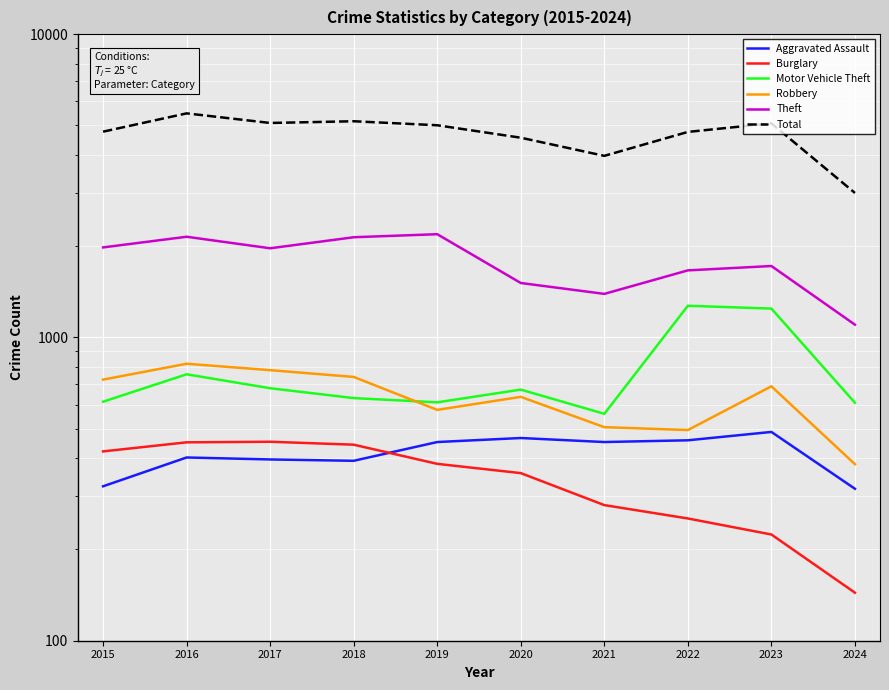

What is the spread (max minus min) of values at 2020?

4199